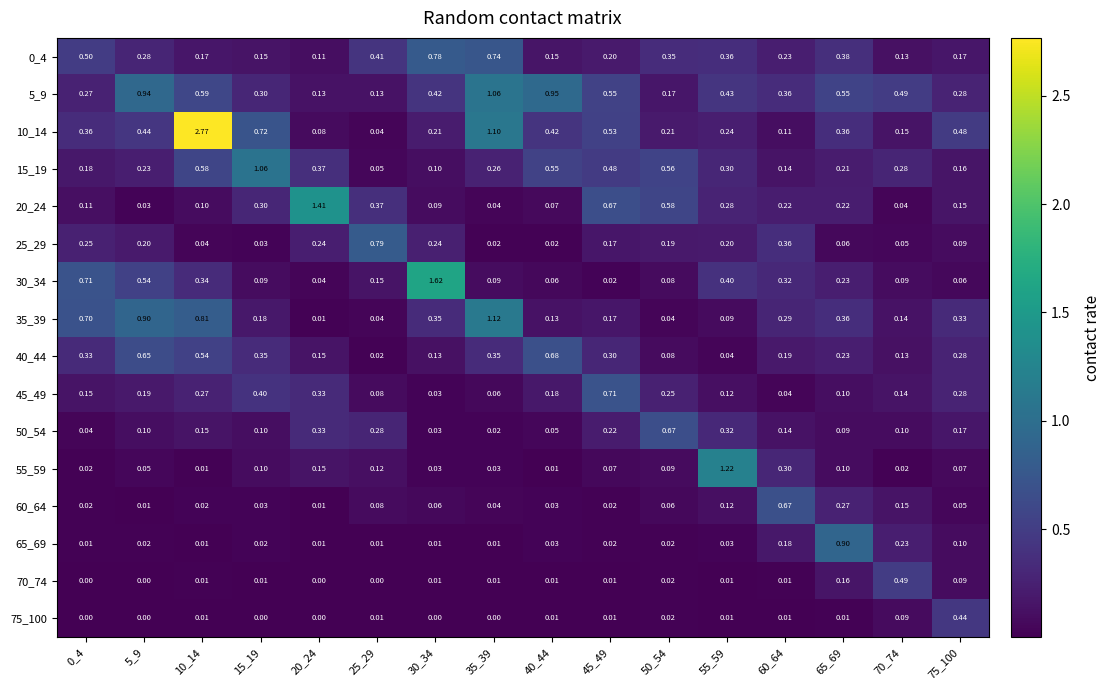

List the series in order of their peak value, lowest first.

75_100, 70_74, 50_54, 60_64, 40_44, 45_49, 0_4, 25_29, 65_69, 15_19, 5_9, 35_39, 55_59, 20_24, 30_34, 10_14